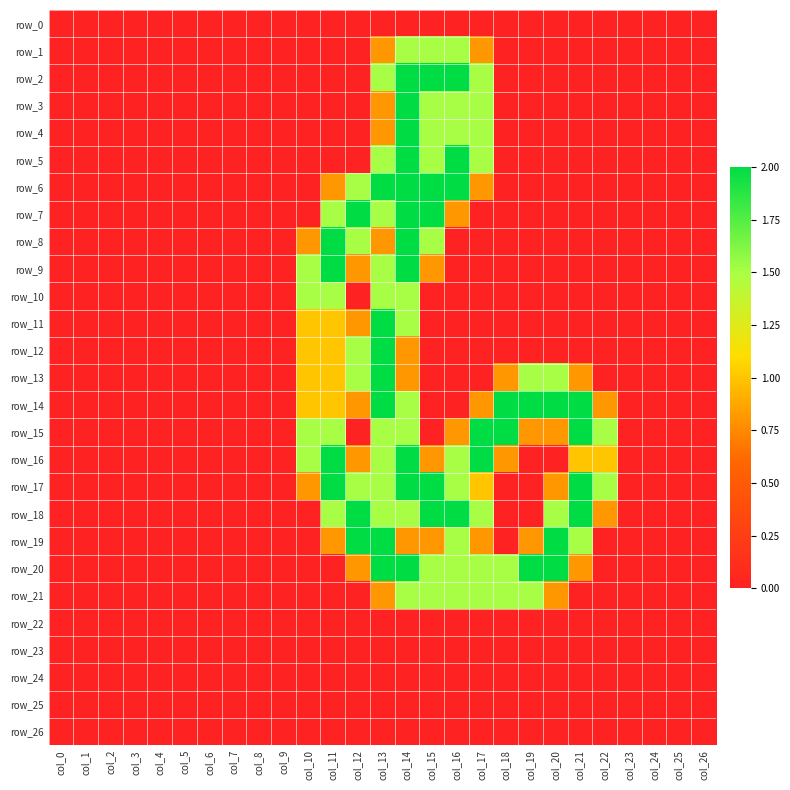

Reading left to right, transcribe all the data shown in this chart.

row_0: 0.0	0.0	0.0	0.0	0.0	0.0	0.0	0.0	0.0	0.0	0.0	0.0	0.0	0.0	0.0	0.0	0.0	0.0	0.0	0.0	0.0	0.0	0.0	0.0	0.0	0.0	0.0
row_1: 0.0	0.0	0.0	0.0	0.0	0.0	0.0	0.0	0.0	0.0	0.0	0.0	0.0	0.8	1.5	1.5	1.5	0.8	0.0	0.0	0.0	0.0	0.0	0.0	0.0	0.0	0.0
row_2: 0.0	0.0	0.0	0.0	0.0	0.0	0.0	0.0	0.0	0.0	0.0	0.0	0.0	1.5	2.0	2.0	2.0	1.5	0.0	0.0	0.0	0.0	0.0	0.0	0.0	0.0	0.0
row_3: 0.0	0.0	0.0	0.0	0.0	0.0	0.0	0.0	0.0	0.0	0.0	0.0	0.0	0.8	2.0	1.5	1.5	1.5	0.0	0.0	0.0	0.0	0.0	0.0	0.0	0.0	0.0
row_4: 0.0	0.0	0.0	0.0	0.0	0.0	0.0	0.0	0.0	0.0	0.0	0.0	0.0	0.8	2.0	1.5	1.5	1.5	0.0	0.0	0.0	0.0	0.0	0.0	0.0	0.0	0.0
row_5: 0.0	0.0	0.0	0.0	0.0	0.0	0.0	0.0	0.0	0.0	0.0	0.0	0.0	1.5	2.0	1.5	2.0	1.5	0.0	0.0	0.0	0.0	0.0	0.0	0.0	0.0	0.0
row_6: 0.0	0.0	0.0	0.0	0.0	0.0	0.0	0.0	0.0	0.0	0.0	0.8	1.5	2.0	2.0	2.0	2.0	0.8	0.0	0.0	0.0	0.0	0.0	0.0	0.0	0.0	0.0
row_7: 0.0	0.0	0.0	0.0	0.0	0.0	0.0	0.0	0.0	0.0	0.0	1.5	2.0	1.5	2.0	2.0	0.8	0.0	0.0	0.0	0.0	0.0	0.0	0.0	0.0	0.0	0.0
row_8: 0.0	0.0	0.0	0.0	0.0	0.0	0.0	0.0	0.0	0.0	0.8	2.0	1.5	0.8	2.0	1.5	0.0	0.0	0.0	0.0	0.0	0.0	0.0	0.0	0.0	0.0	0.0
row_9: 0.0	0.0	0.0	0.0	0.0	0.0	0.0	0.0	0.0	0.0	1.5	2.0	0.8	1.5	2.0	0.8	0.0	0.0	0.0	0.0	0.0	0.0	0.0	0.0	0.0	0.0	0.0
row_10: 0.0	0.0	0.0	0.0	0.0	0.0	0.0	0.0	0.0	0.0	1.5	1.5	0.0	1.5	1.5	0.0	0.0	0.0	0.0	0.0	0.0	0.0	0.0	0.0	0.0	0.0	0.0
row_11: 0.0	0.0	0.0	0.0	0.0	0.0	0.0	0.0	0.0	0.0	1.0	1.0	0.8	2.0	1.5	0.0	0.0	0.0	0.0	0.0	0.0	0.0	0.0	0.0	0.0	0.0	0.0
row_12: 0.0	0.0	0.0	0.0	0.0	0.0	0.0	0.0	0.0	0.0	1.0	1.0	1.5	2.0	0.8	0.0	0.0	0.0	0.0	0.0	0.0	0.0	0.0	0.0	0.0	0.0	0.0
row_13: 0.0	0.0	0.0	0.0	0.0	0.0	0.0	0.0	0.0	0.0	1.0	1.0	1.5	2.0	0.8	0.0	0.0	0.0	0.8	1.5	1.5	0.8	0.0	0.0	0.0	0.0	0.0
row_14: 0.0	0.0	0.0	0.0	0.0	0.0	0.0	0.0	0.0	0.0	1.0	1.0	0.8	2.0	1.5	0.0	0.0	0.8	2.0	2.0	2.0	2.0	0.8	0.0	0.0	0.0	0.0
row_15: 0.0	0.0	0.0	0.0	0.0	0.0	0.0	0.0	0.0	0.0	1.5	1.5	0.0	1.5	1.5	0.0	0.8	2.0	2.0	0.8	0.8	2.0	1.5	0.0	0.0	0.0	0.0
row_16: 0.0	0.0	0.0	0.0	0.0	0.0	0.0	0.0	0.0	0.0	1.5	2.0	0.8	1.5	2.0	0.8	1.5	2.0	0.8	0.0	0.0	1.0	1.0	0.0	0.0	0.0	0.0
row_17: 0.0	0.0	0.0	0.0	0.0	0.0	0.0	0.0	0.0	0.0	0.8	2.0	1.5	1.5	2.0	2.0	1.5	1.0	0.0	0.0	0.8	2.0	1.5	0.0	0.0	0.0	0.0
row_18: 0.0	0.0	0.0	0.0	0.0	0.0	0.0	0.0	0.0	0.0	0.0	1.5	2.0	1.5	1.5	2.0	2.0	1.5	0.0	0.0	1.5	2.0	0.8	0.0	0.0	0.0	0.0
row_19: 0.0	0.0	0.0	0.0	0.0	0.0	0.0	0.0	0.0	0.0	0.0	0.8	2.0	2.0	0.8	0.8	1.5	0.8	0.0	0.8	2.0	1.5	0.0	0.0	0.0	0.0	0.0
row_20: 0.0	0.0	0.0	0.0	0.0	0.0	0.0	0.0	0.0	0.0	0.0	0.0	0.8	2.0	2.0	1.5	1.5	1.5	1.5	2.0	2.0	0.8	0.0	0.0	0.0	0.0	0.0
row_21: 0.0	0.0	0.0	0.0	0.0	0.0	0.0	0.0	0.0	0.0	0.0	0.0	0.0	0.8	1.5	1.5	1.5	1.5	1.5	1.5	0.8	0.0	0.0	0.0	0.0	0.0	0.0
row_22: 0.0	0.0	0.0	0.0	0.0	0.0	0.0	0.0	0.0	0.0	0.0	0.0	0.0	0.0	0.0	0.0	0.0	0.0	0.0	0.0	0.0	0.0	0.0	0.0	0.0	0.0	0.0
row_23: 0.0	0.0	0.0	0.0	0.0	0.0	0.0	0.0	0.0	0.0	0.0	0.0	0.0	0.0	0.0	0.0	0.0	0.0	0.0	0.0	0.0	0.0	0.0	0.0	0.0	0.0	0.0
row_24: 0.0	0.0	0.0	0.0	0.0	0.0	0.0	0.0	0.0	0.0	0.0	0.0	0.0	0.0	0.0	0.0	0.0	0.0	0.0	0.0	0.0	0.0	0.0	0.0	0.0	0.0	0.0
row_25: 0.0	0.0	0.0	0.0	0.0	0.0	0.0	0.0	0.0	0.0	0.0	0.0	0.0	0.0	0.0	0.0	0.0	0.0	0.0	0.0	0.0	0.0	0.0	0.0	0.0	0.0	0.0
row_26: 0.0	0.0	0.0	0.0	0.0	0.0	0.0	0.0	0.0	0.0	0.0	0.0	0.0	0.0	0.0	0.0	0.0	0.0	0.0	0.0	0.0	0.0	0.0	0.0	0.0	0.0	0.0